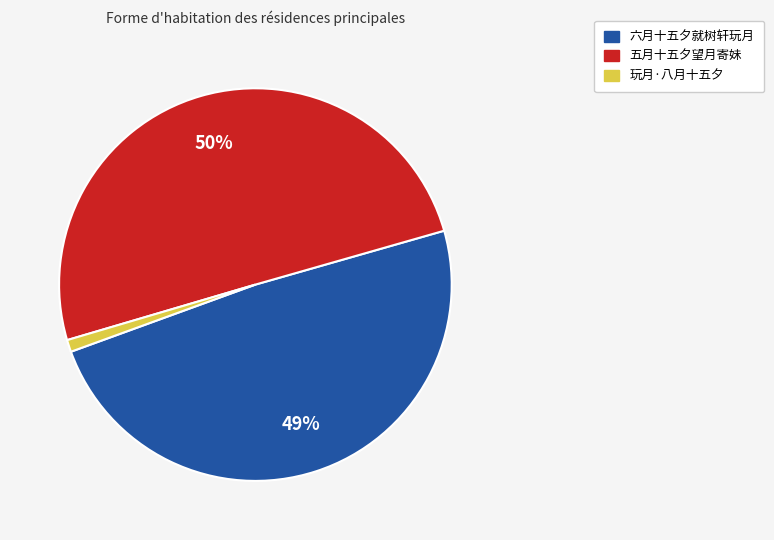

To the nearest percent, what is the difference between the largest and smallest slice percentages?

49%